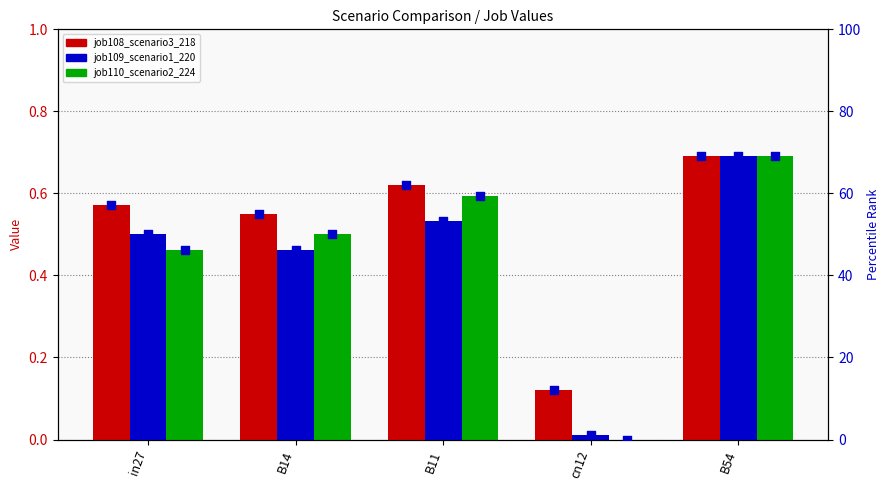

Which series has the largest total across all categories?

job108_scenario3_218 (pct)